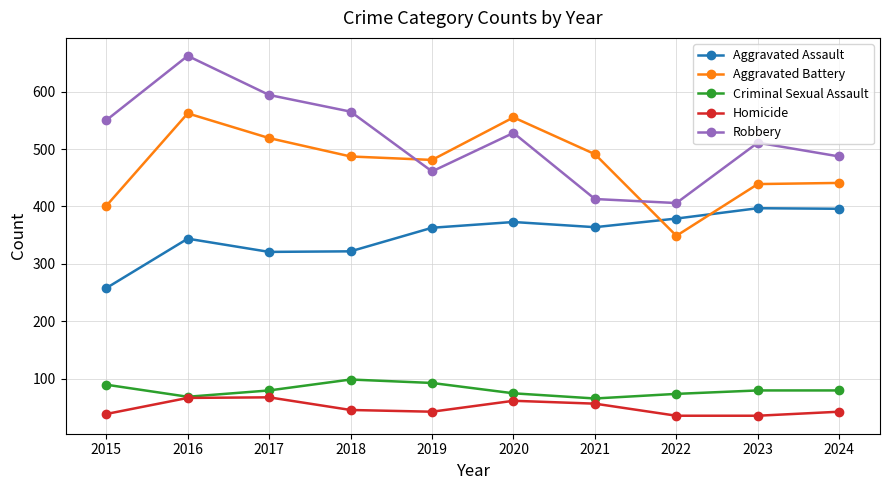

Rank the series by their maximum value, from highest to lowest.

Robbery, Aggravated Battery, Aggravated Assault, Criminal Sexual Assault, Homicide